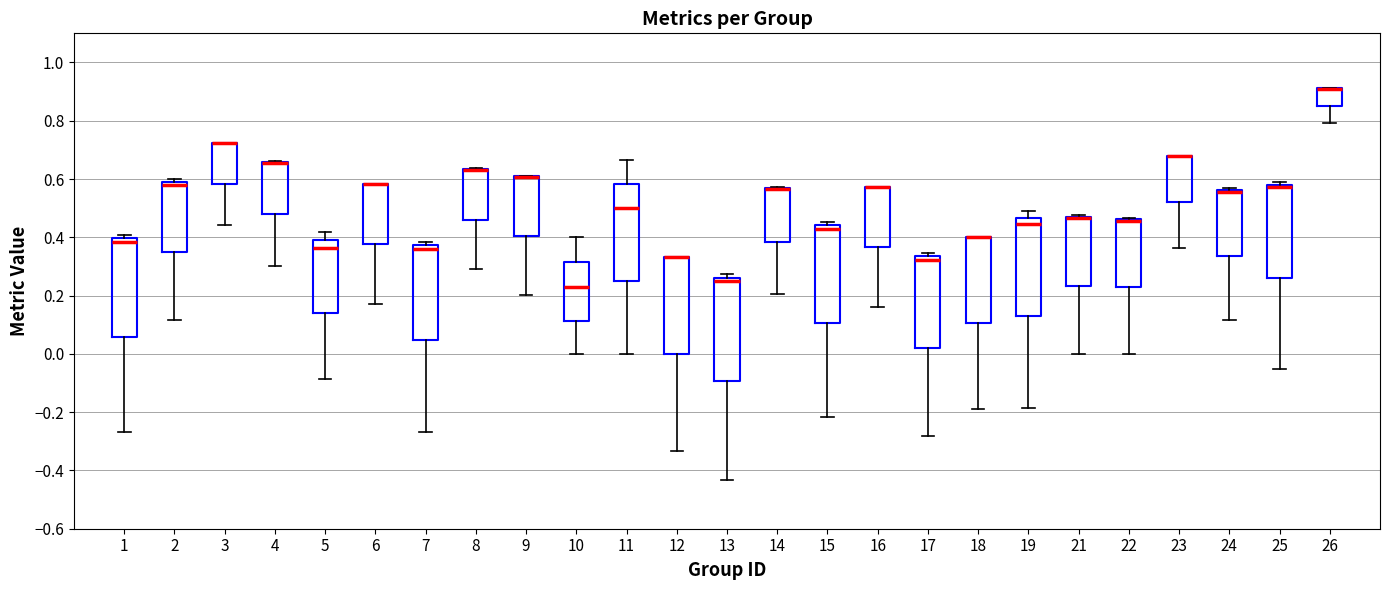

Where is the lower edge of the box at x = 5 on the y-axis? The values are not printed on the chart, so give them approximately, as read against the axis.

0.14